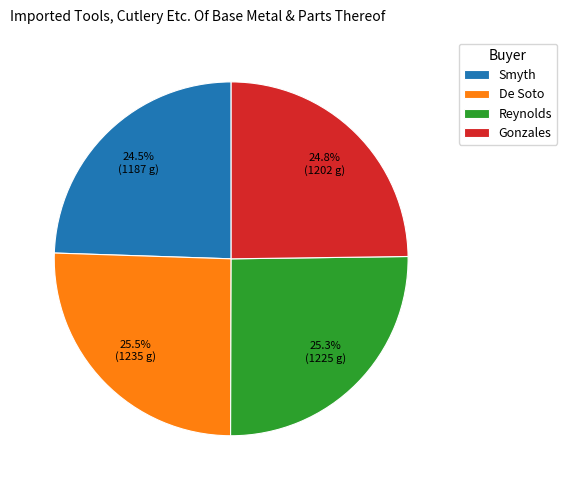

Combined, do Reynolds and De Soto account for over 50%?

Yes